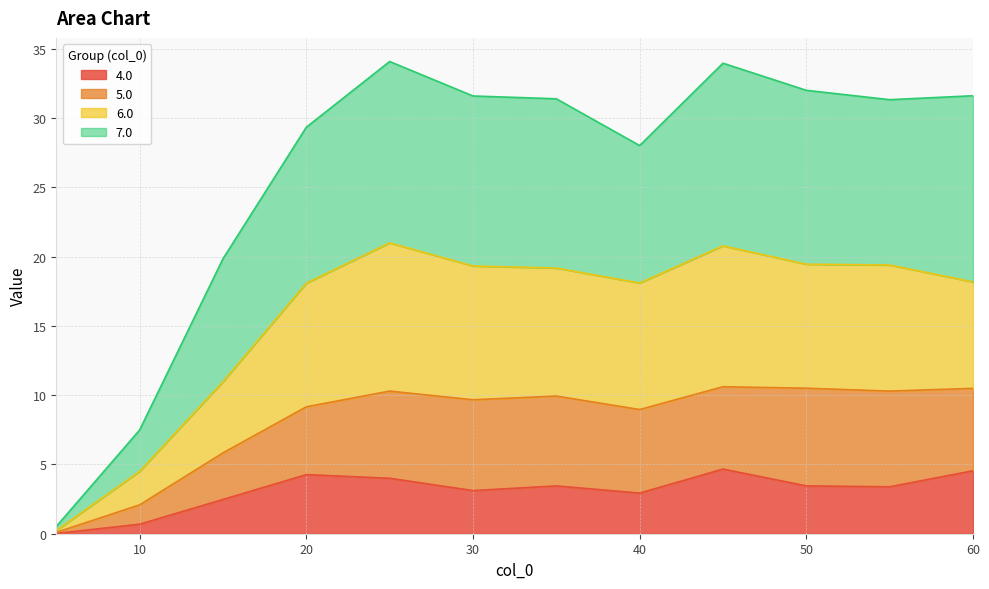

True or false: 6.0 and 4.0 intersect in this chart.

False